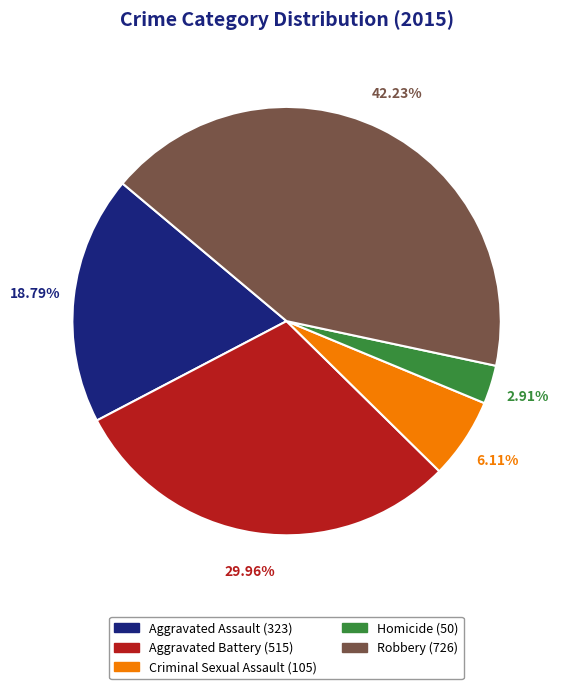

Do Aggravated Assault and Homicide together represent more than half of the pie?

No